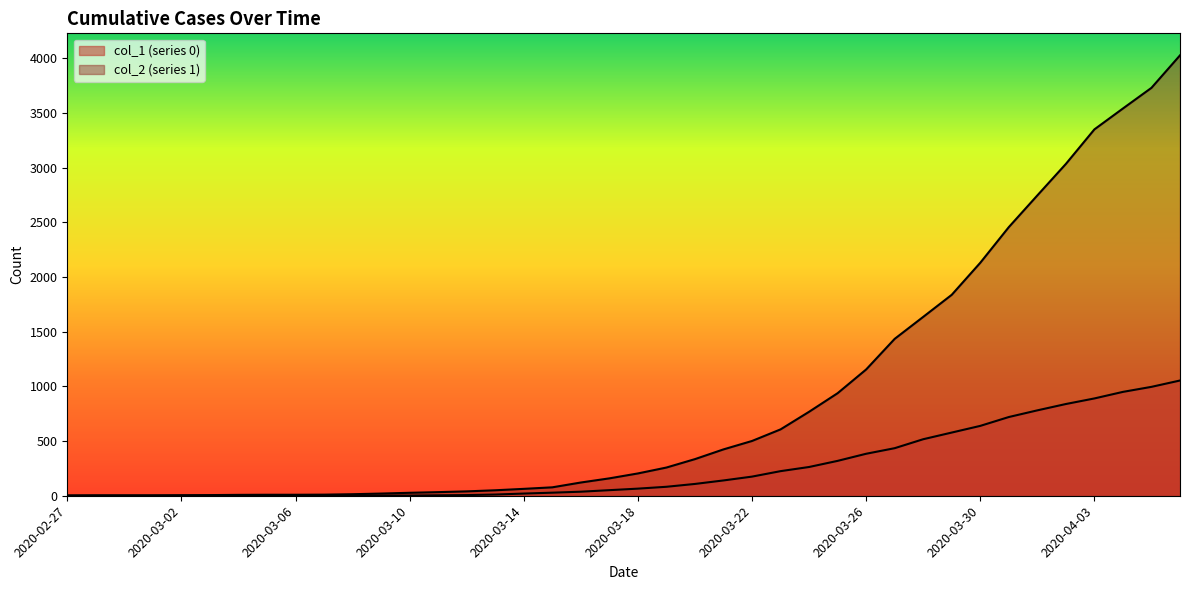

Between 2020-03-19 and 2020-03-29, which series saw the biggest shift?

col_2 (series 1)